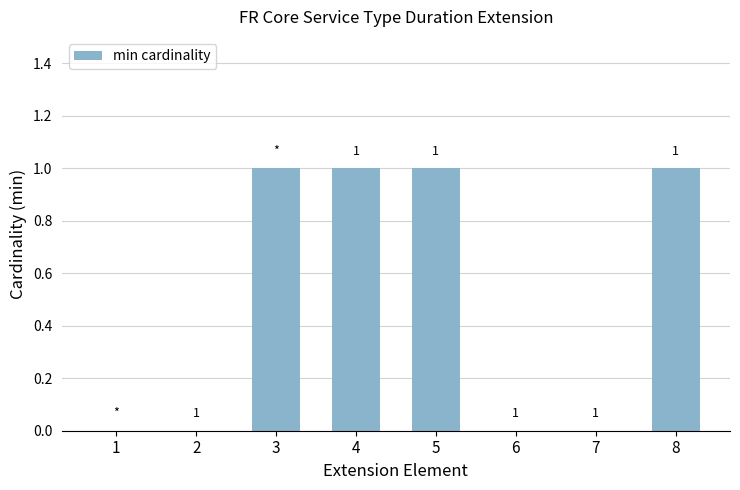

Reading left to right, what are all the values shown in this chart?

1=0	2=0	3=1	4=1	5=1	6=0	7=0	8=1